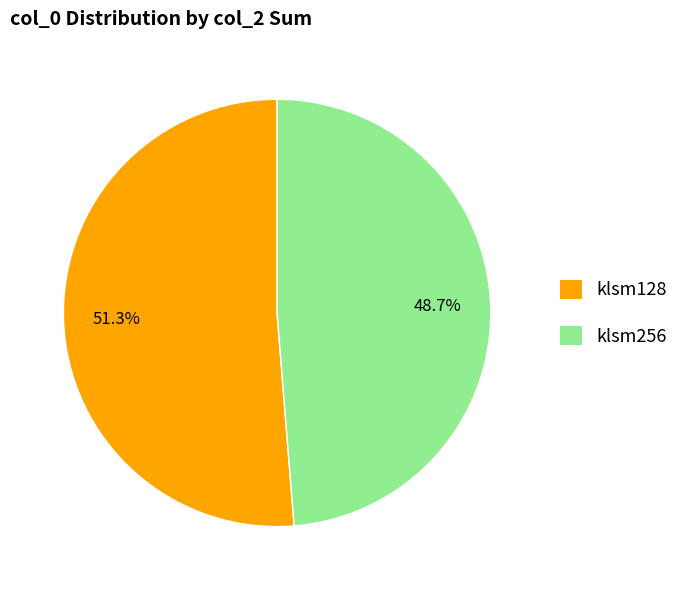

Which slice is the smallest?

klsm256